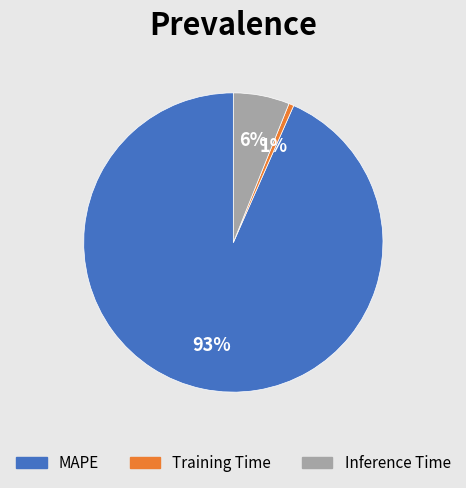

Rank the categories by value from lowest to highest.

Training Time, Inference Time, MAPE